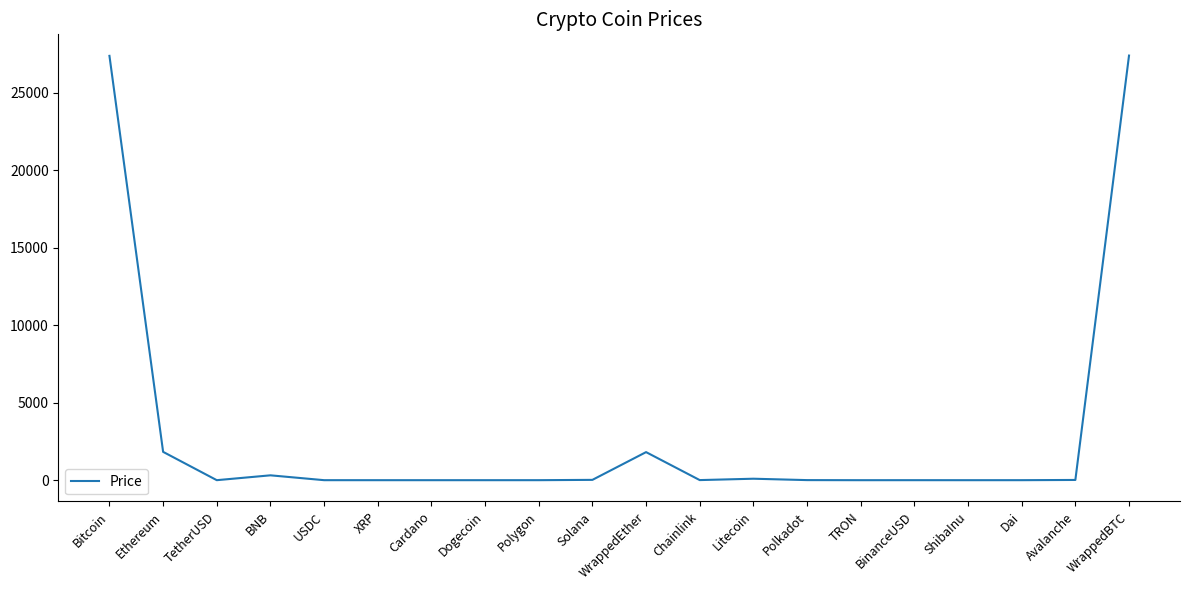

The chart shows a value of 658.4 at Ethereum. True or false?

False